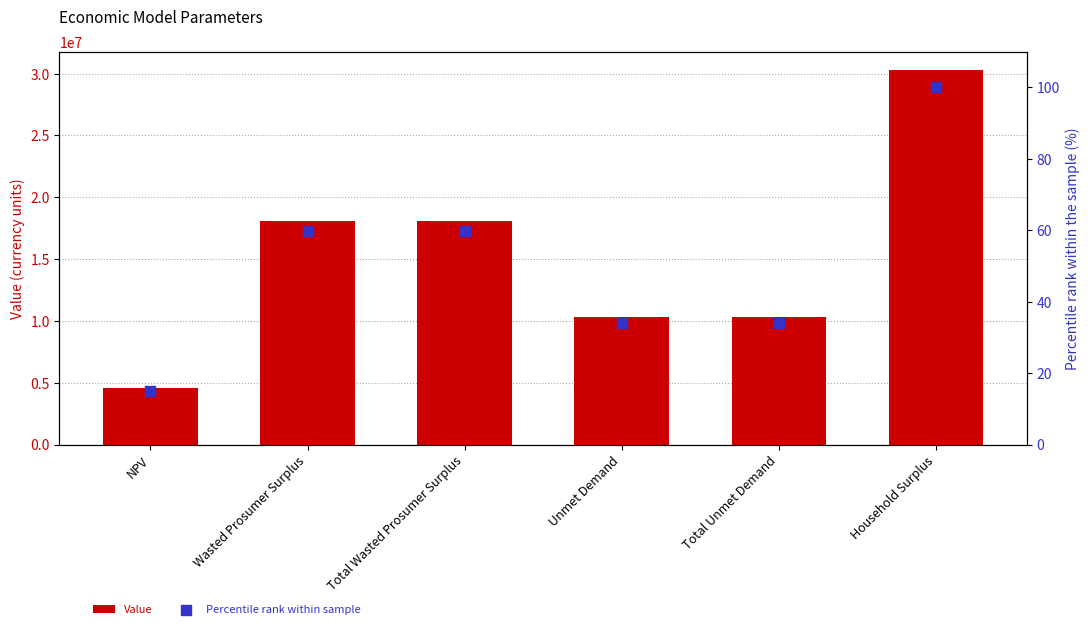

What are all the series names shown in the legend?

Value, Percentile rank within sample